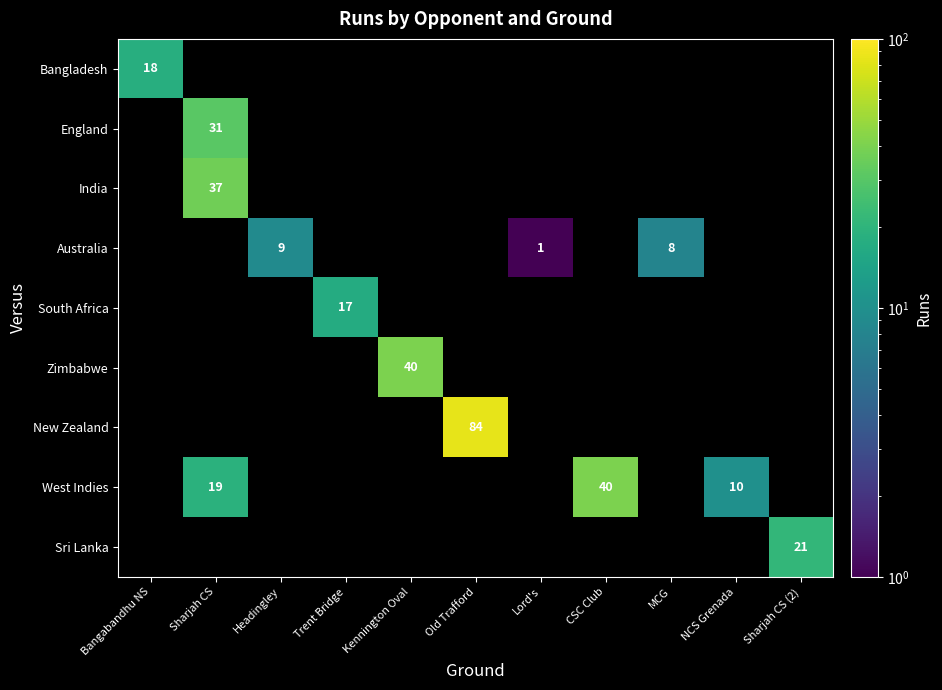

The value of West Indies at Sharjah CS is 19. True or false?

True